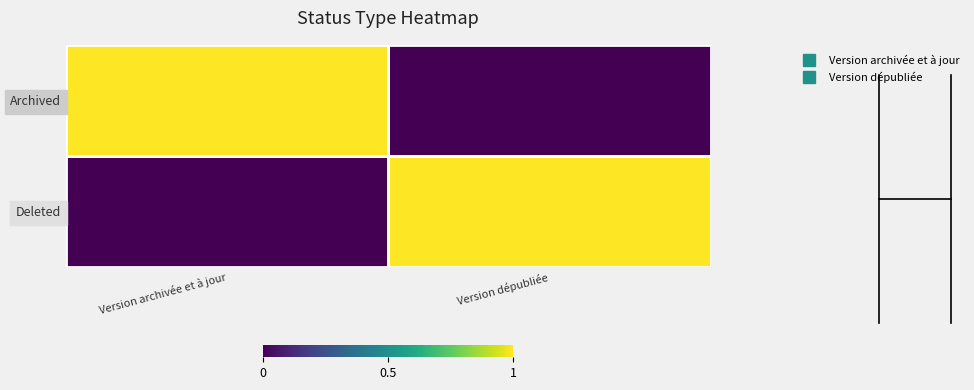

At how many categories does at least one series exceed 0?

2